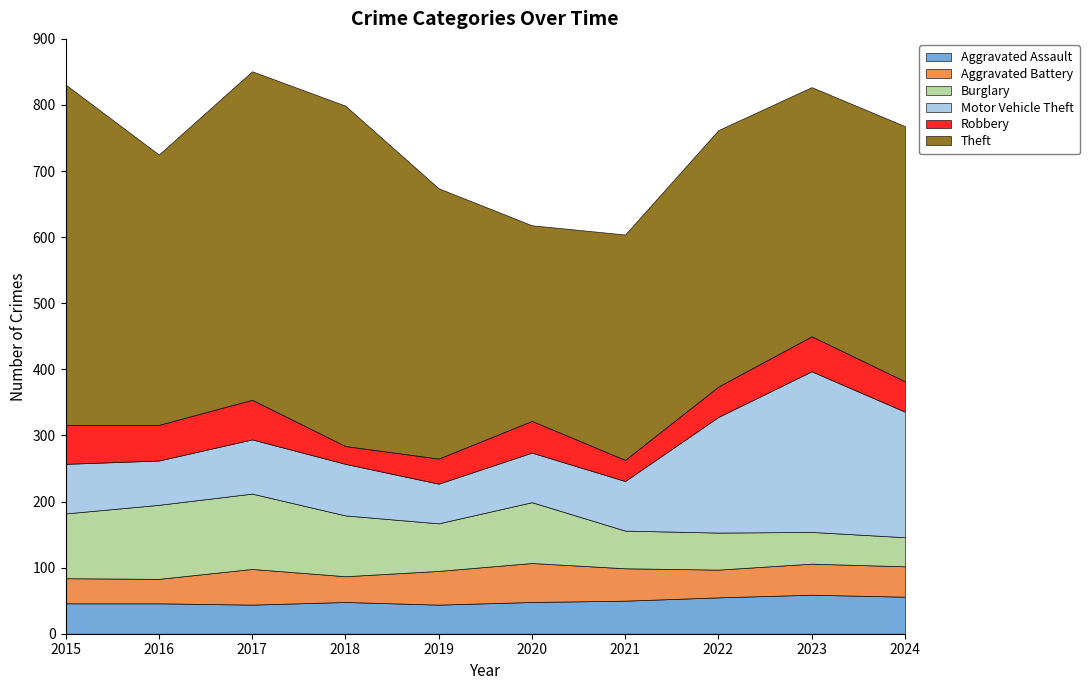

What is the minimum value for Motor Vehicle Theft?

60